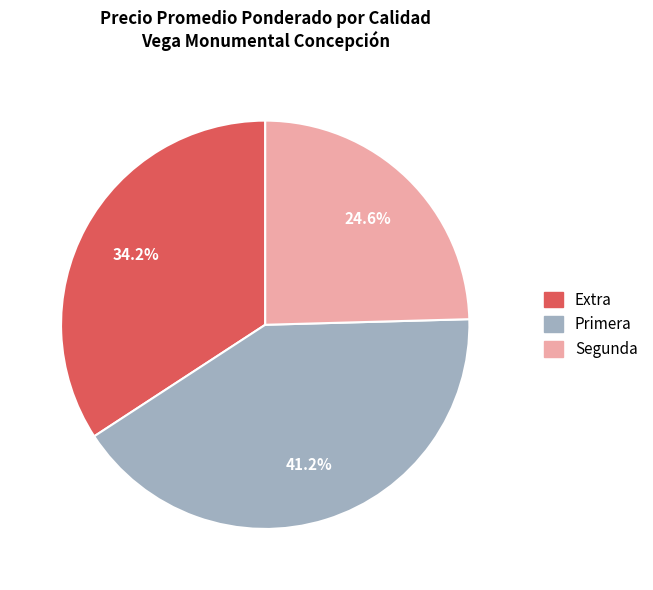

Does Segunda account for over 50% of the chart?

No